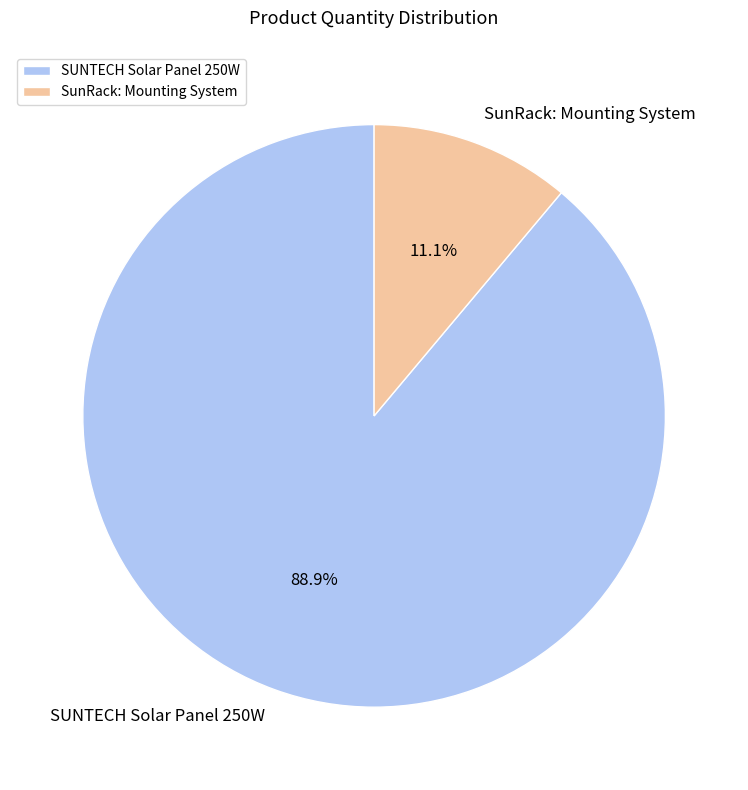

Which has a higher value, SunRack: Mounting System or SUNTECH Solar Panel 250W?

SUNTECH Solar Panel 250W